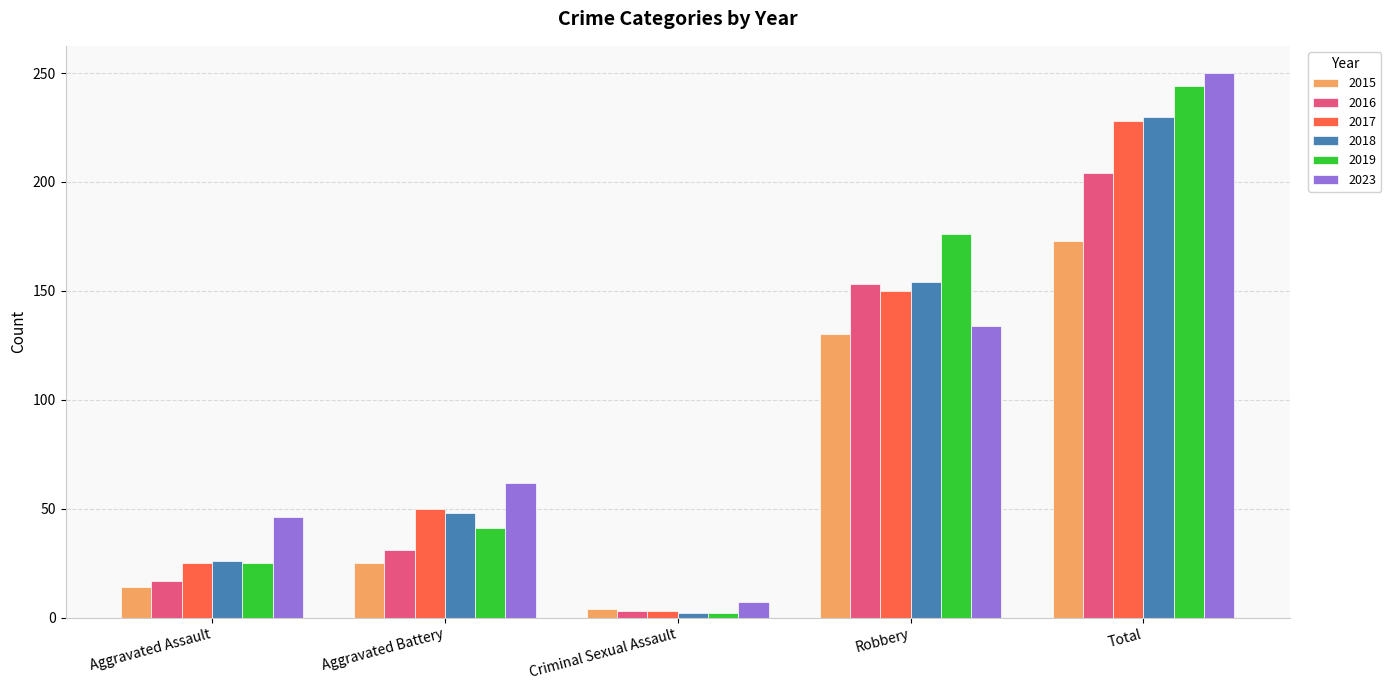

At which label is 2018 closest to 116?

Robbery